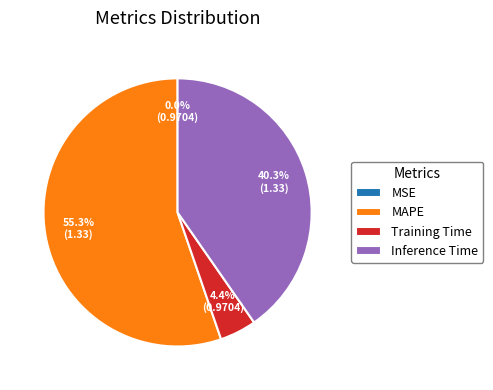

To the nearest percent, what is the difference between the Training Time and Inference Time slice percentages?

36%